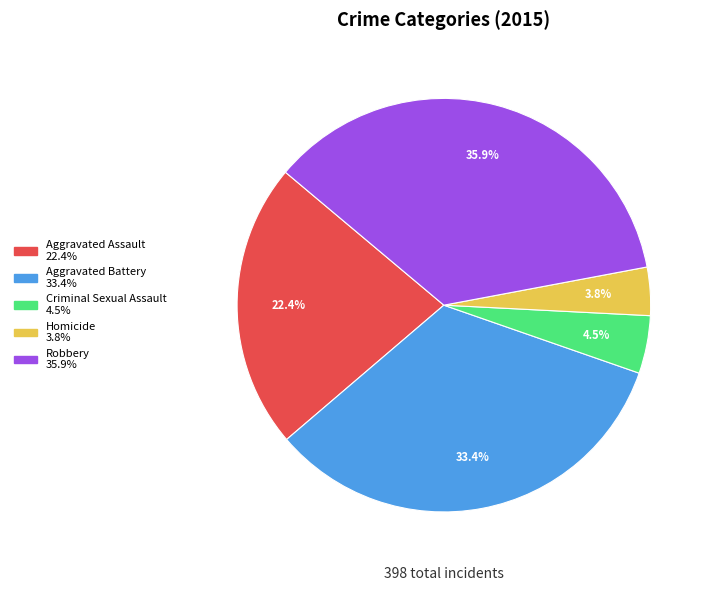

Rank the categories by value from highest to lowest.

Robbery, Aggravated Battery, Aggravated Assault, Criminal Sexual Assault, Homicide